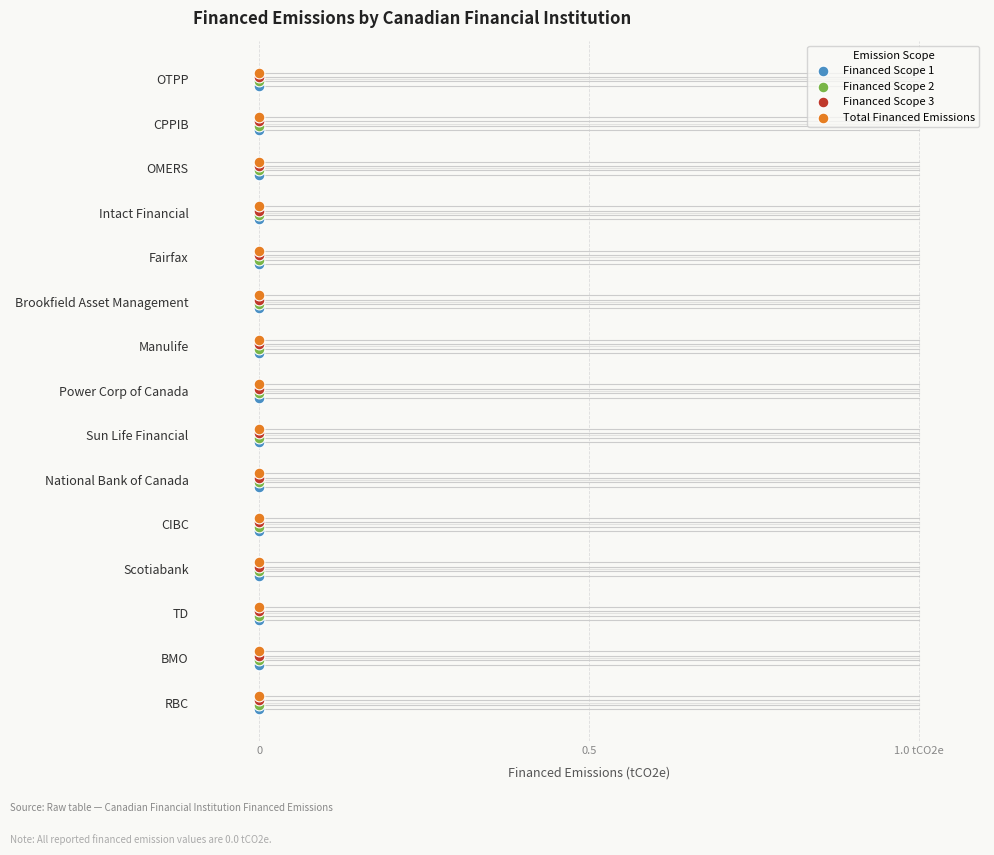

What are all the series names shown in the legend?

Financed Scope 1, Financed Scope 2, Financed Scope 3, Total Financed Emissions